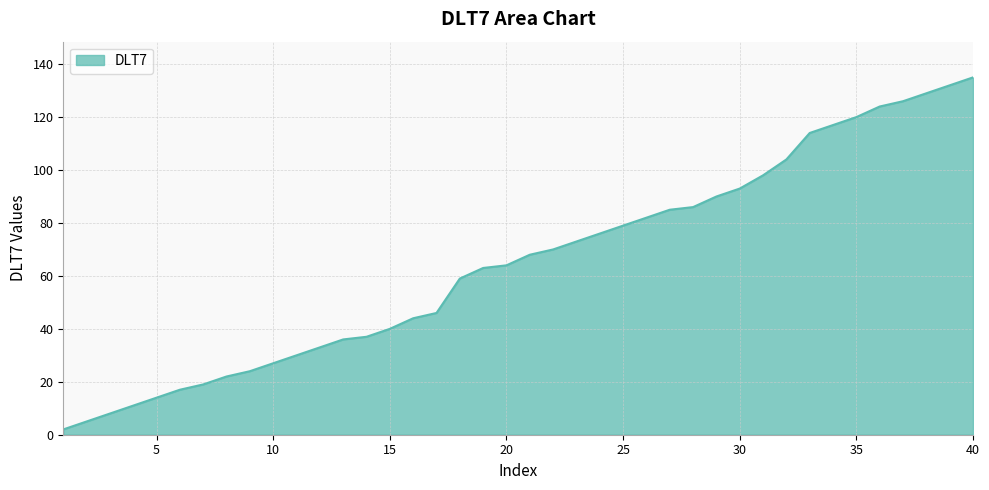

What is the difference between the maximum and minimum values?

133